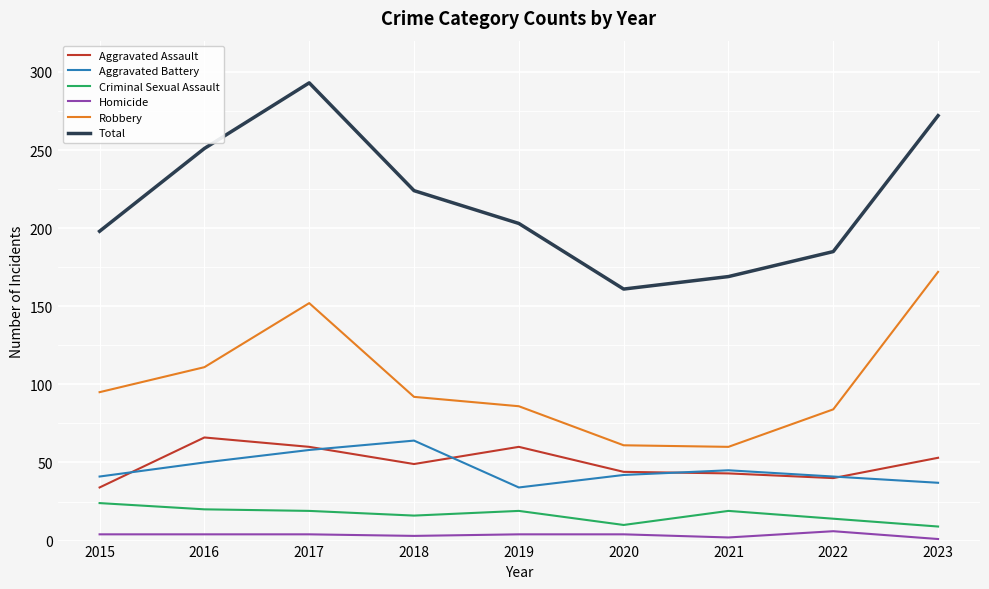

The Robbery series shows 86 at 2019. True or false?

True